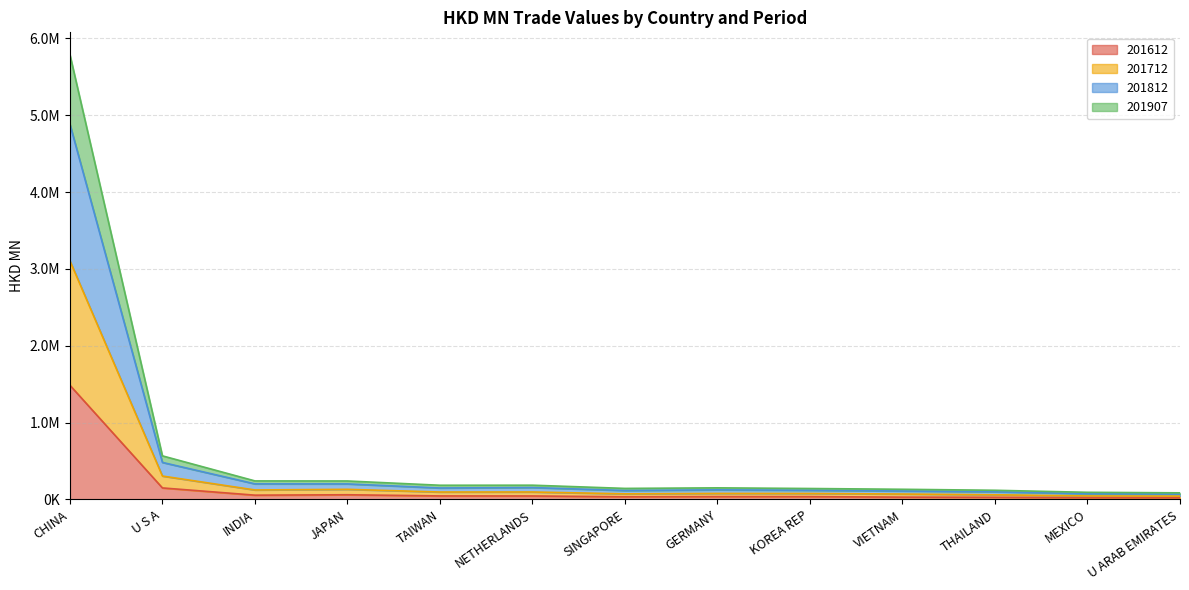

List the labels in order of 201812 value, largest first.

CHINA, U S A, INDIA, JAPAN, NETHERLANDS, TAIWAN, GERMANY, KOREA REP, SINGAPORE, VIETNAM, THAILAND, MEXICO, U ARAB EMIRATES